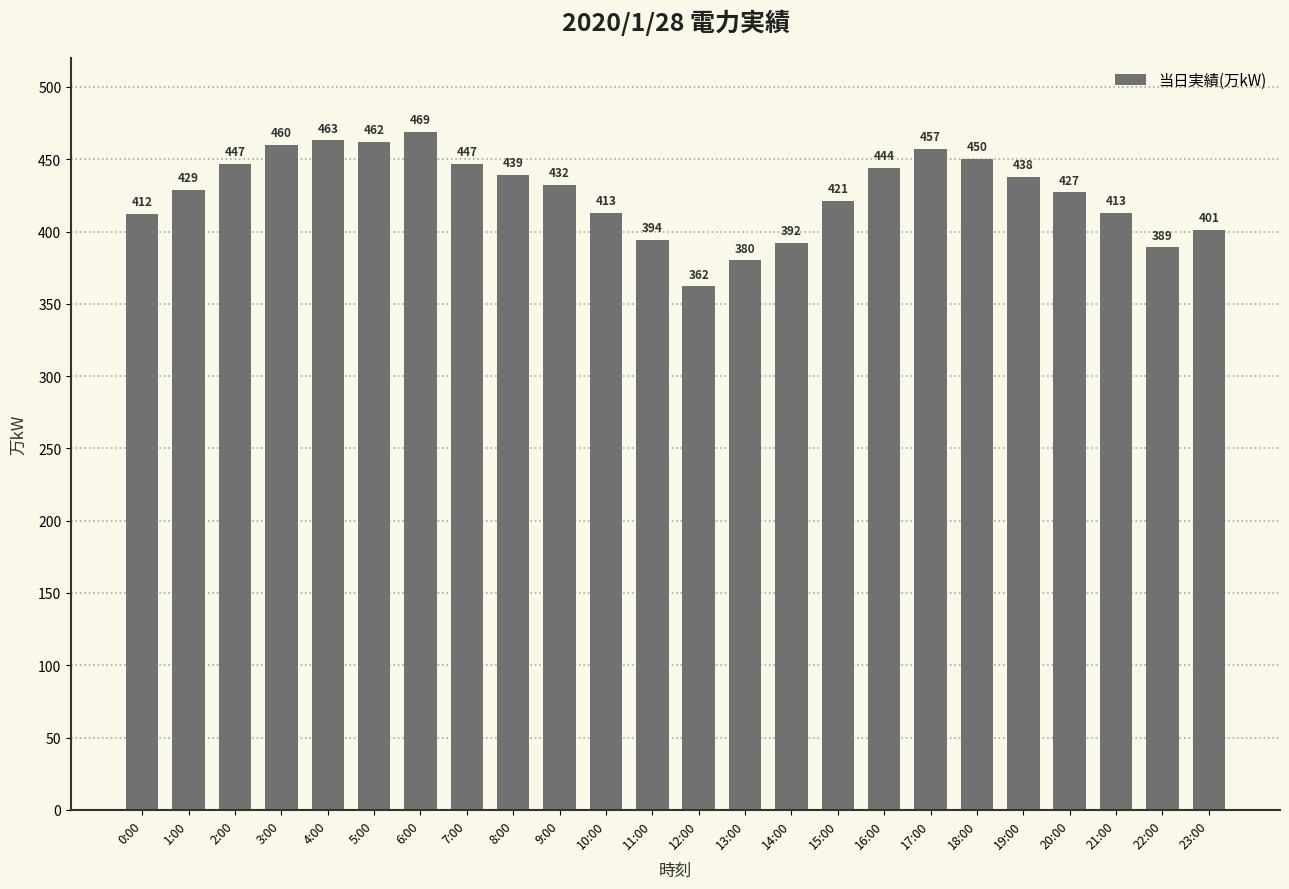

What is the change in value from 0:00 to 4:00?

+51